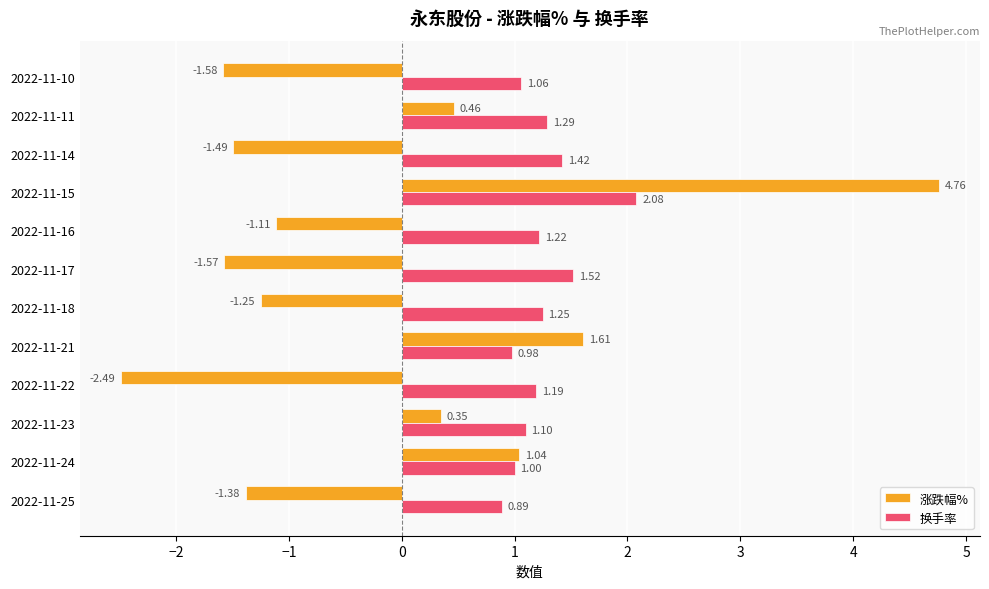

Which series has the widest spread of values?

涨跌幅%